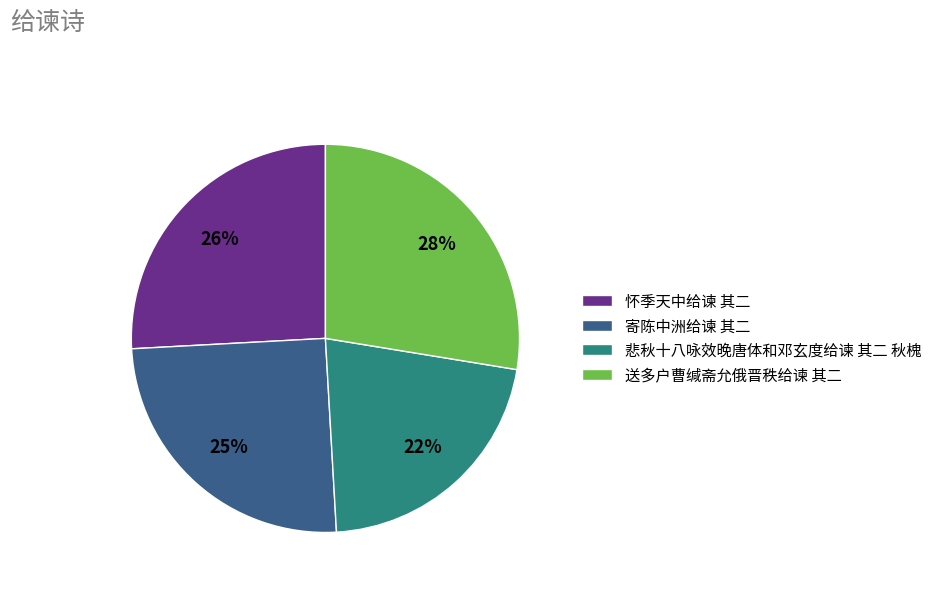

To the nearest percent, what percentage of the pie is 寄陈中洲给谏 其二?

25%